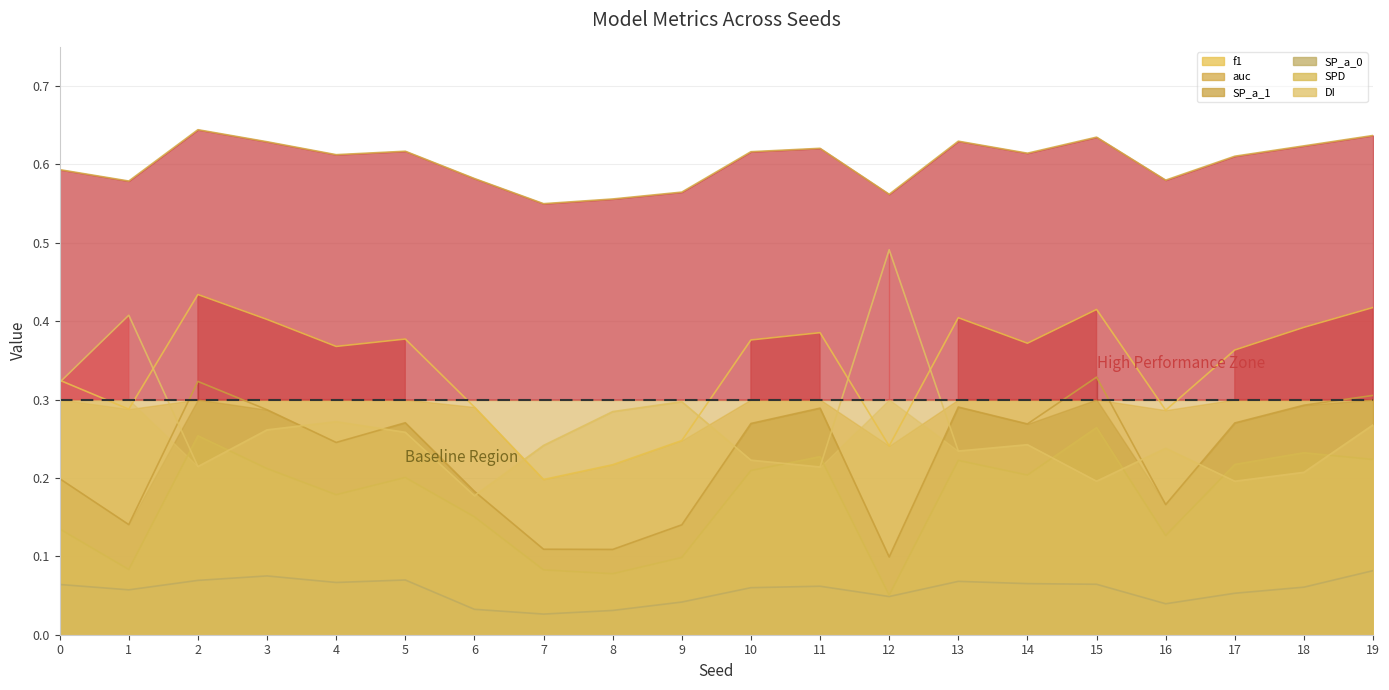

At which category does DI reach its first local peak?

1